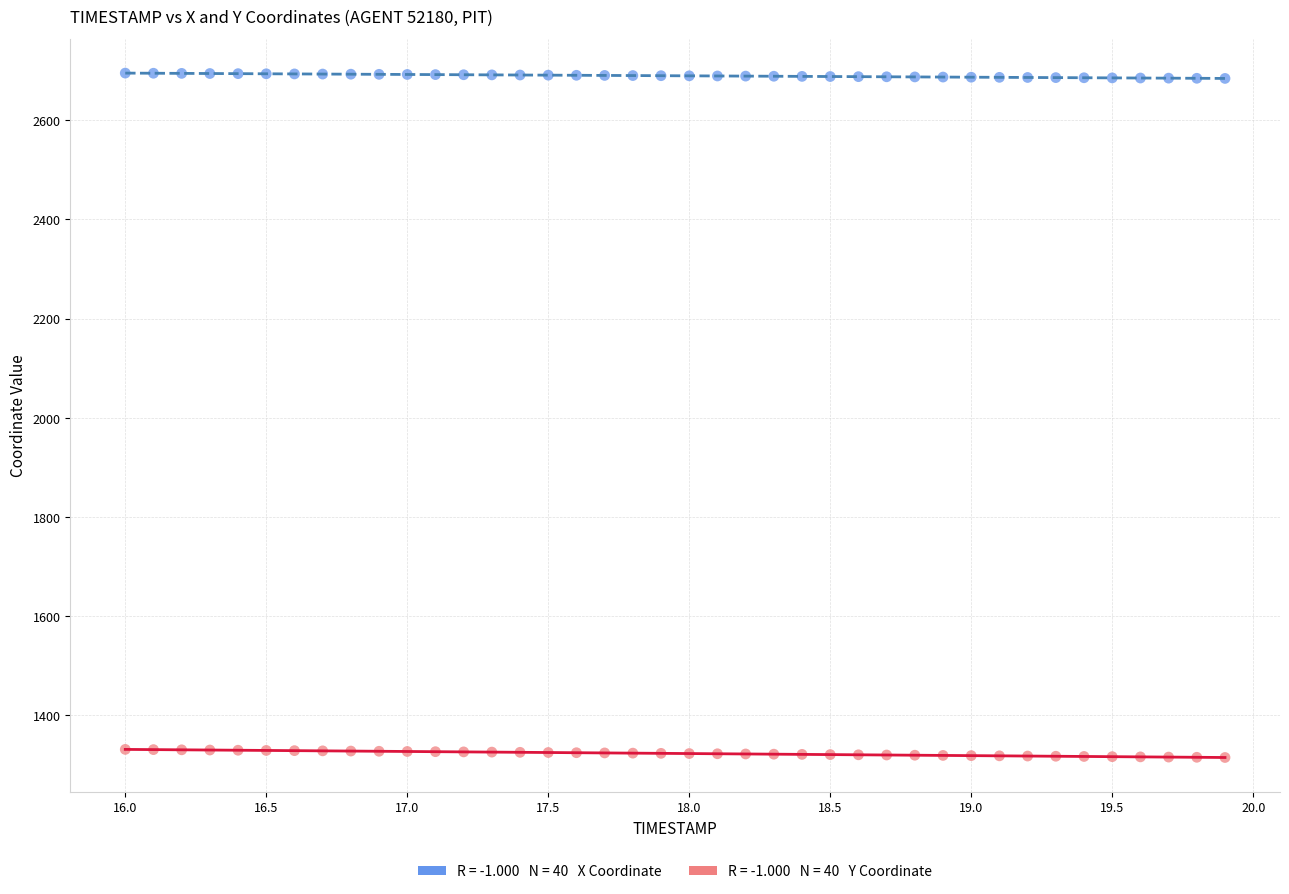

Across all data points, what is the range of Y values (max minus min)?

1380.0